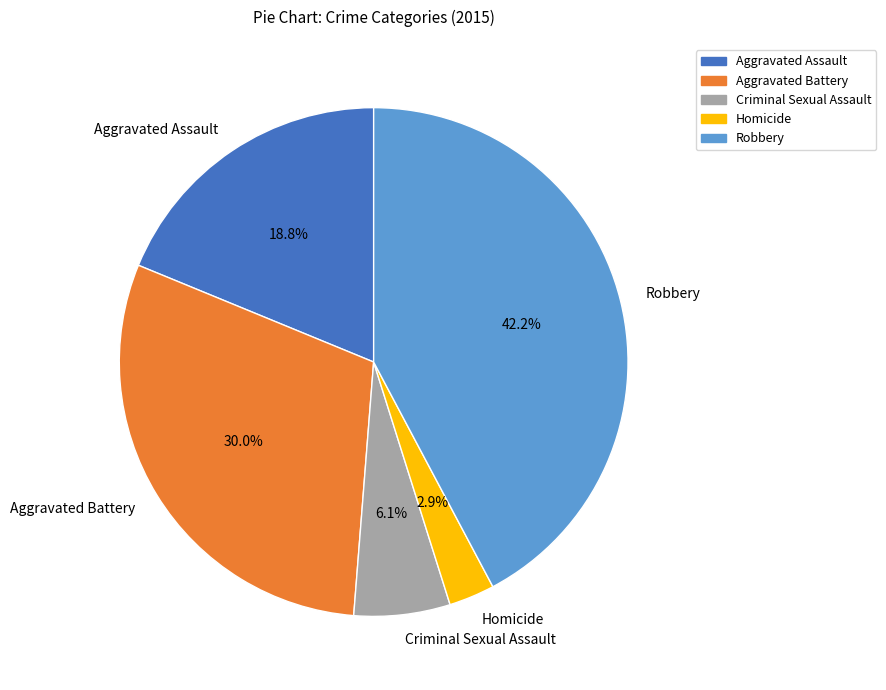

Is Aggravated Battery the majority of the pie?

No